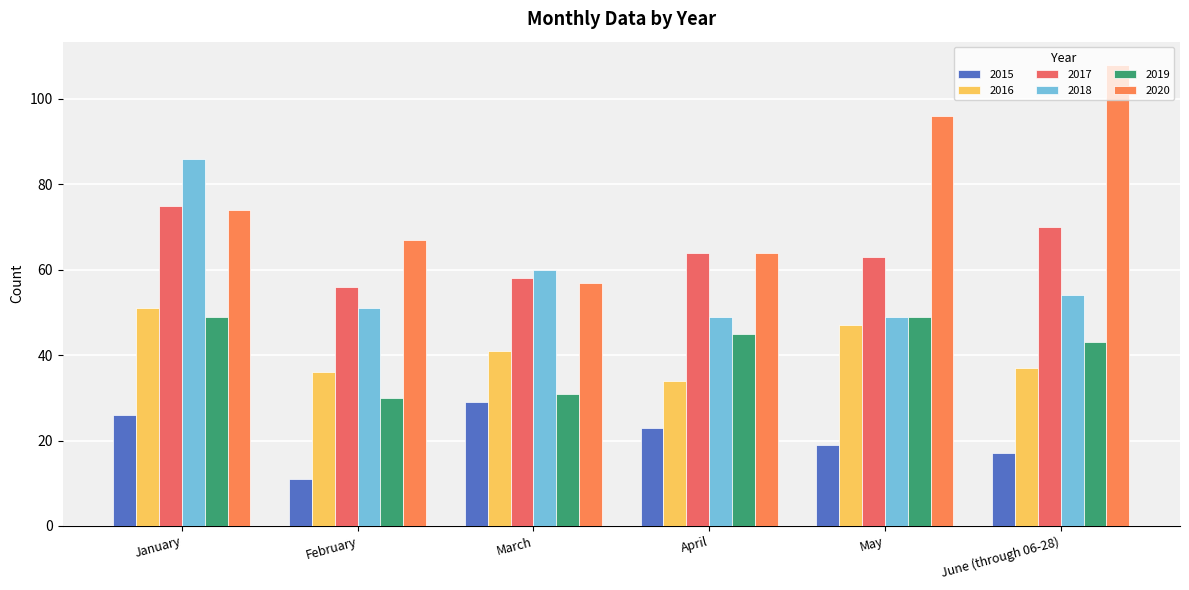

Reading right to left, what are all the values shown in this chart?

2015: 17	19	23	29	11	26
2016: 37	47	34	41	36	51
2017: 70	63	64	58	56	75
2018: 54	49	49	60	51	86
2019: 43	49	45	31	30	49
2020: 108	96	64	57	67	74